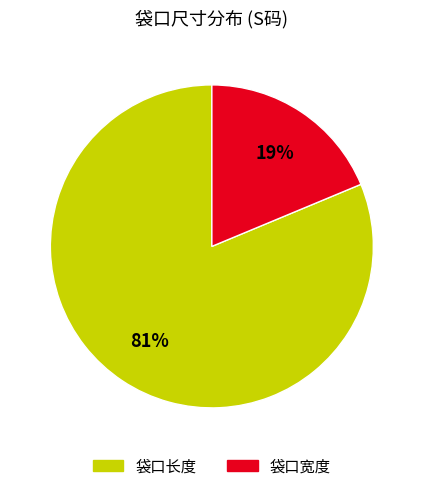

Is it true that 袋口宽度 is 19% of the pie?

True